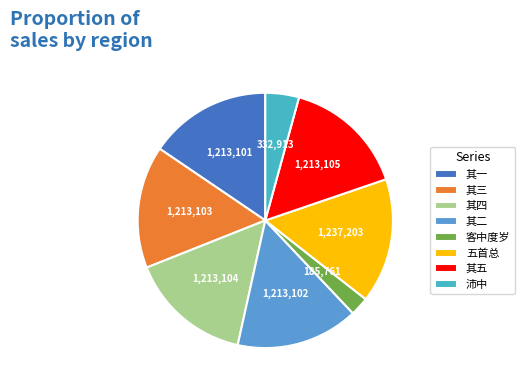

Which slice is the smallest?

客中度岁